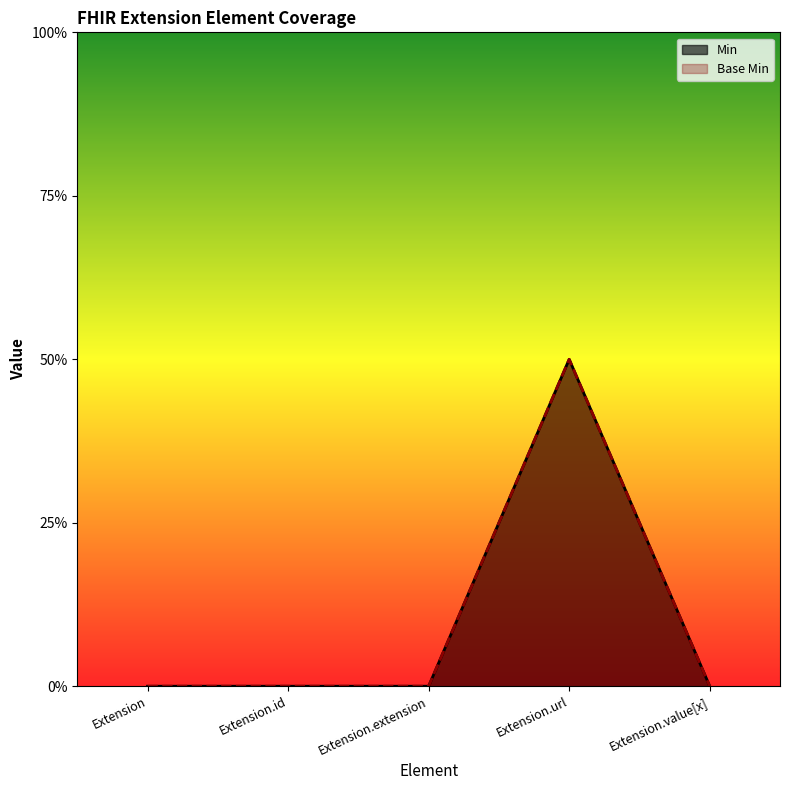

How many values in the Base Min series exceed 0?

1